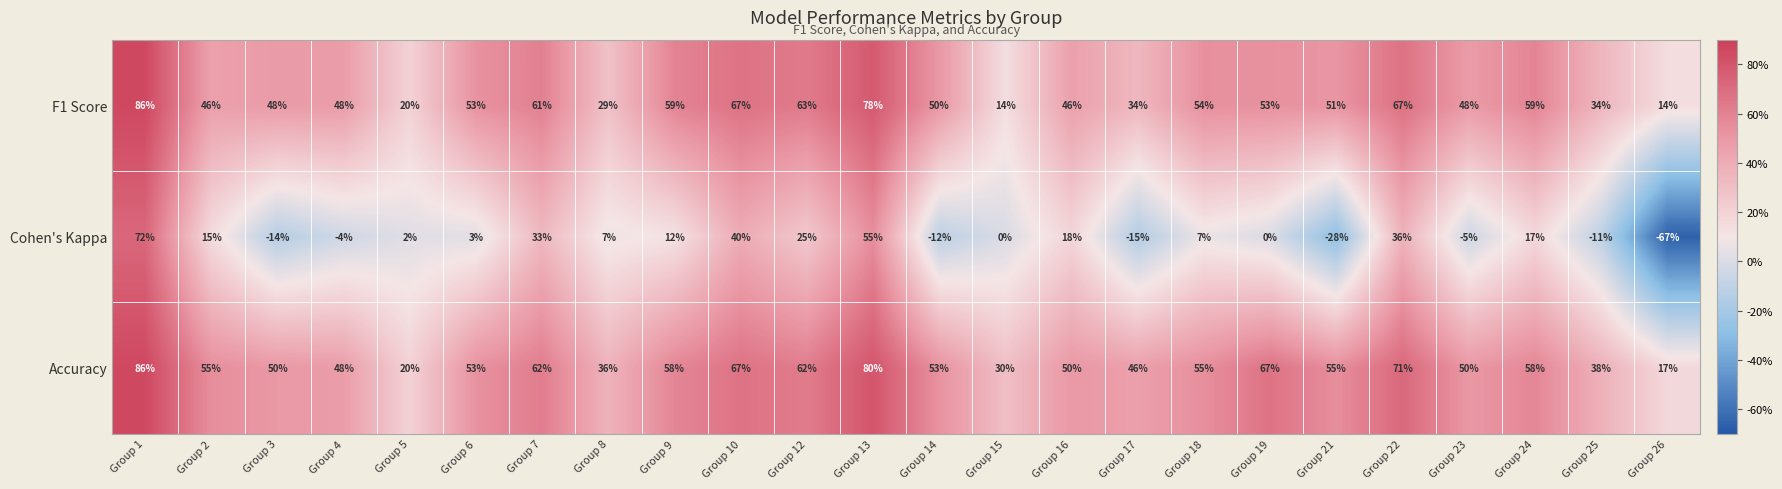

At which label does Cohen's Kappa first exceed 7?

Group 1